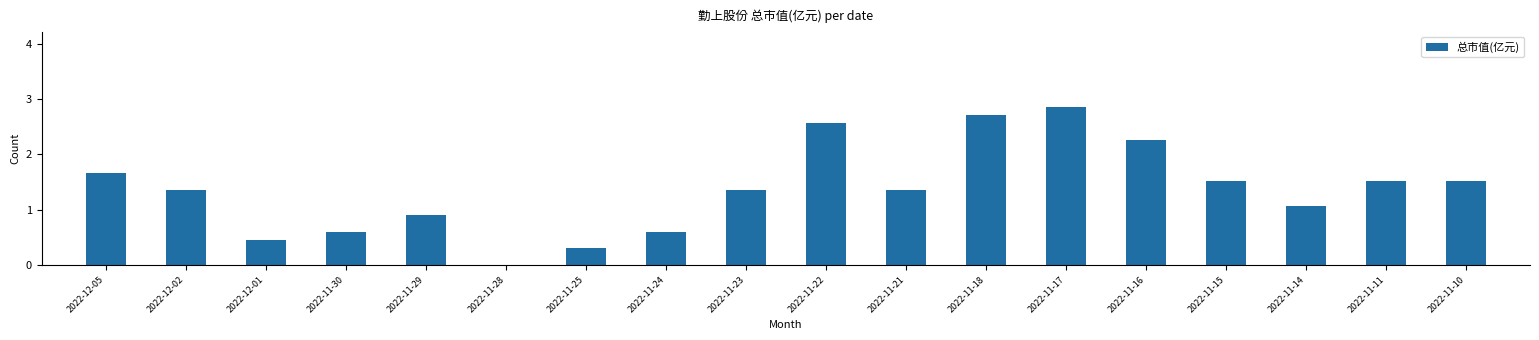

Is it true that the value at 2022-11-29 is 0.3?

False